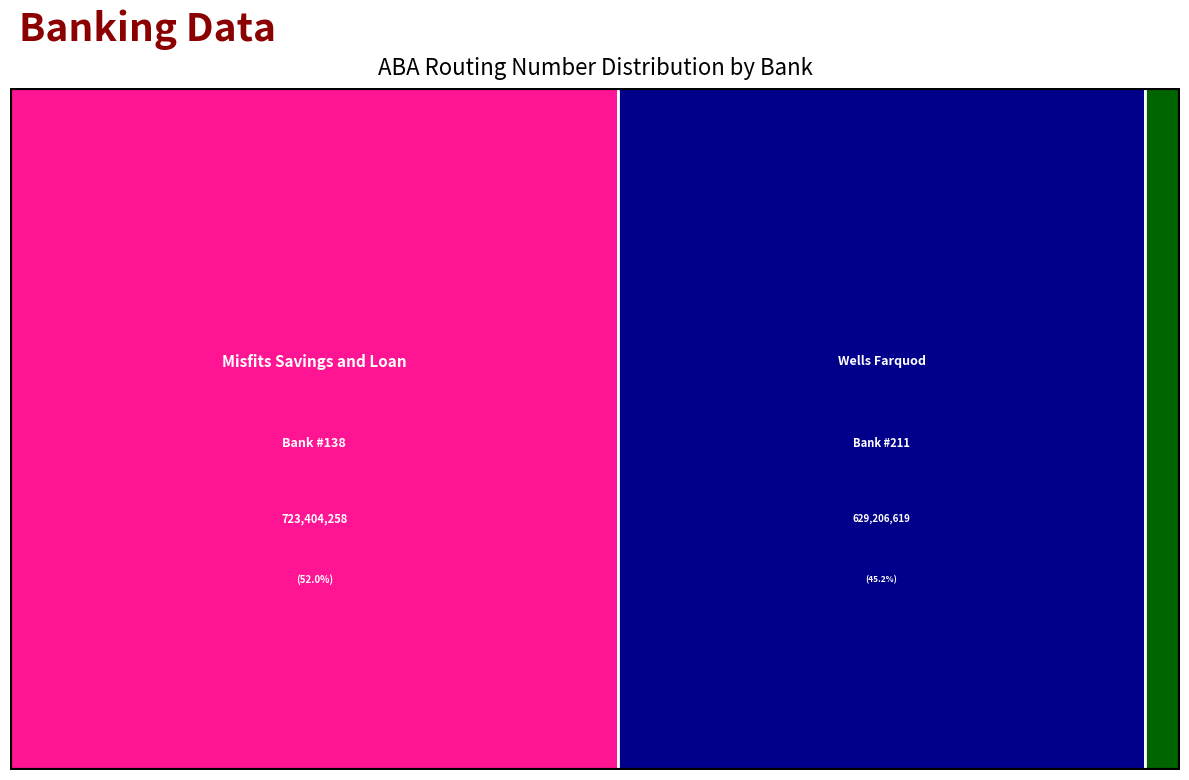

Reading left to right, transcribe all the data shown in this chart.

138=723404258	211=629206619	513=38005005